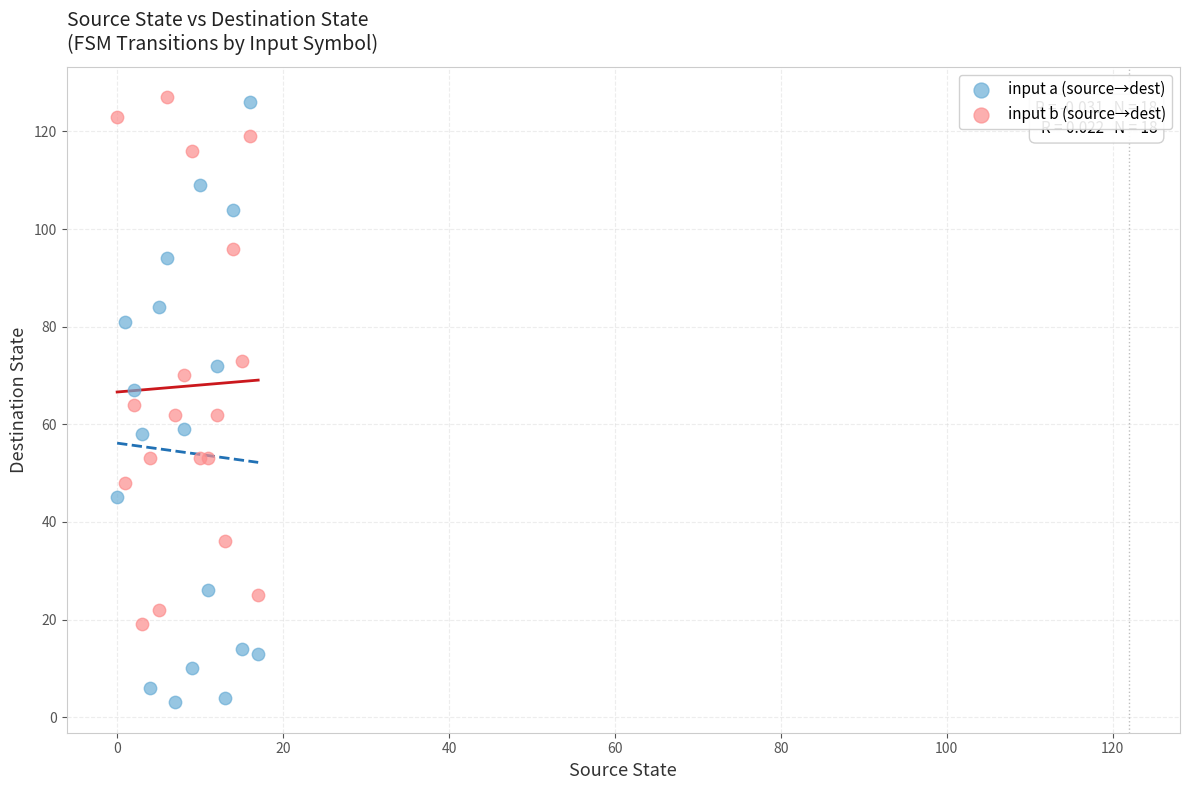

Which series has the widest spread of Y values?

input a (source→dest)